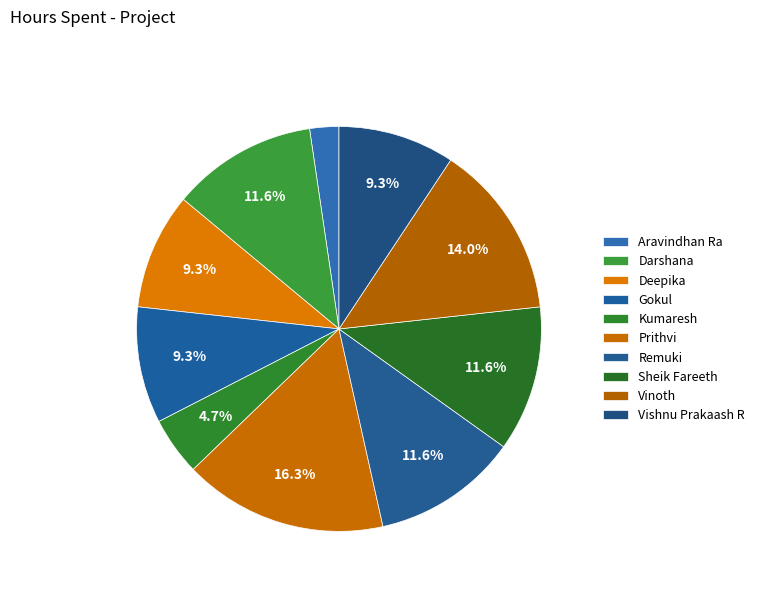

What percentage is the Sheik Fareeth slice, to the nearest percent?

12%